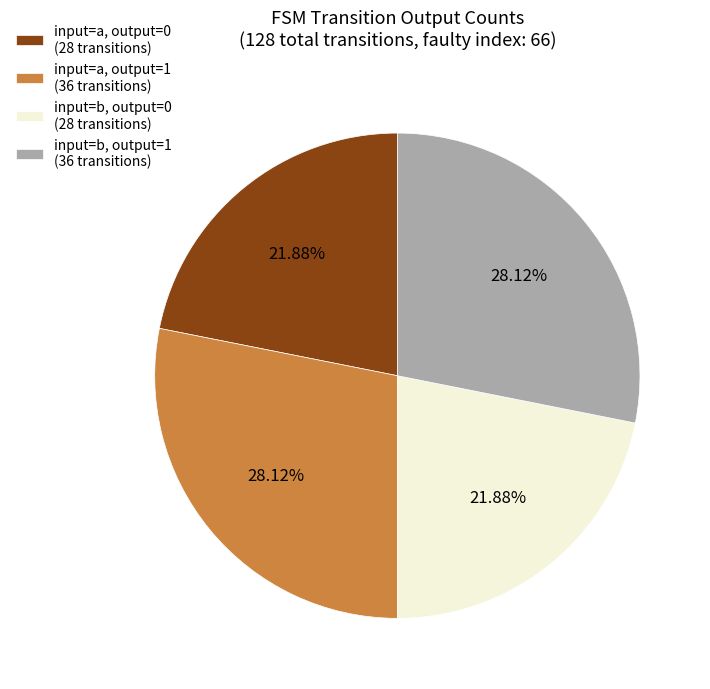

Does any single category account for the majority?

No